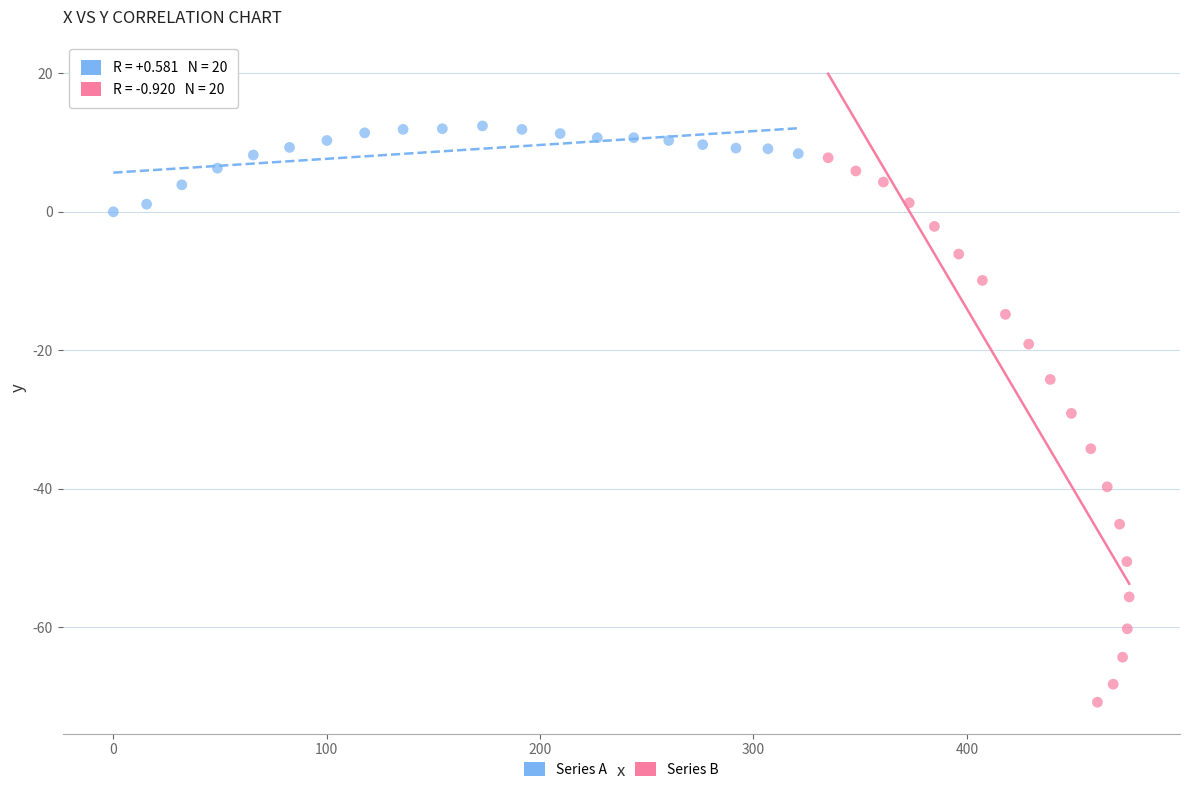

Which series contains the lowest Y value?

Series B